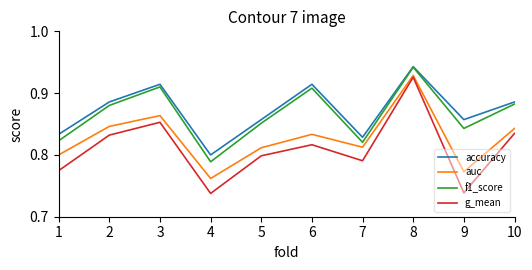

What is the difference between the highest and lowest values at 6?

0.1